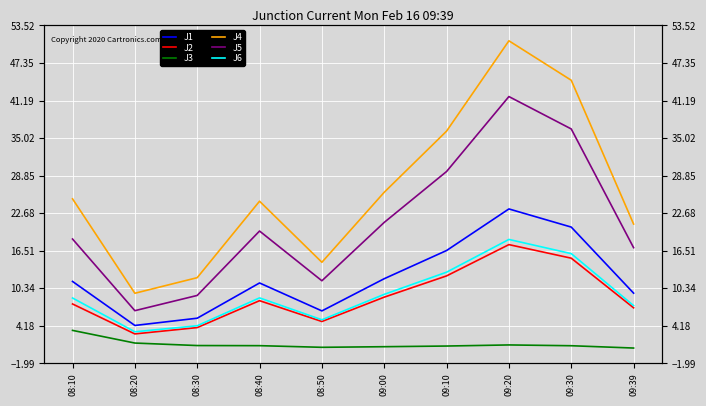

Is it true that J4 equals 27.3 at 09:39?

False